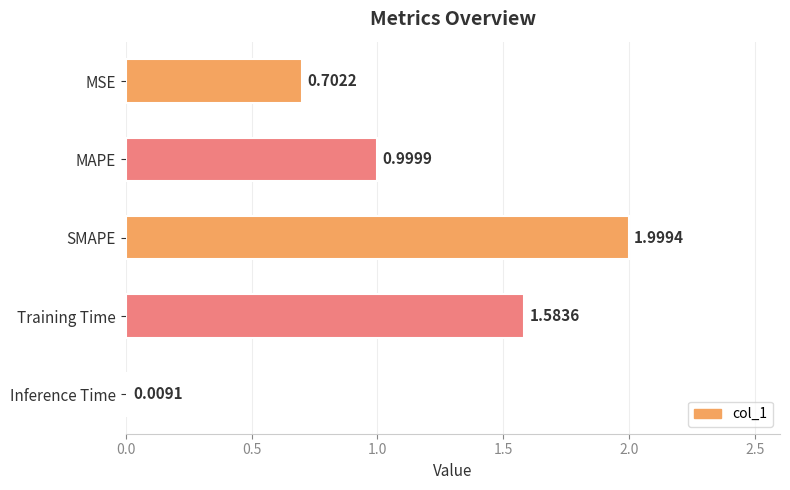

Count the number of categories in the chart.

5